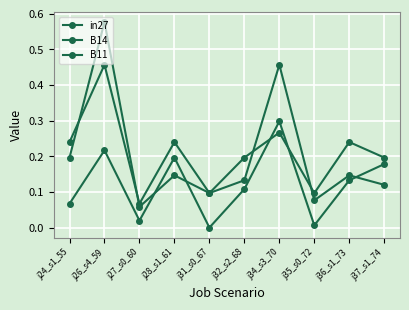

The value of B14 at j34_s3_70 is 0.3. True or false?

True